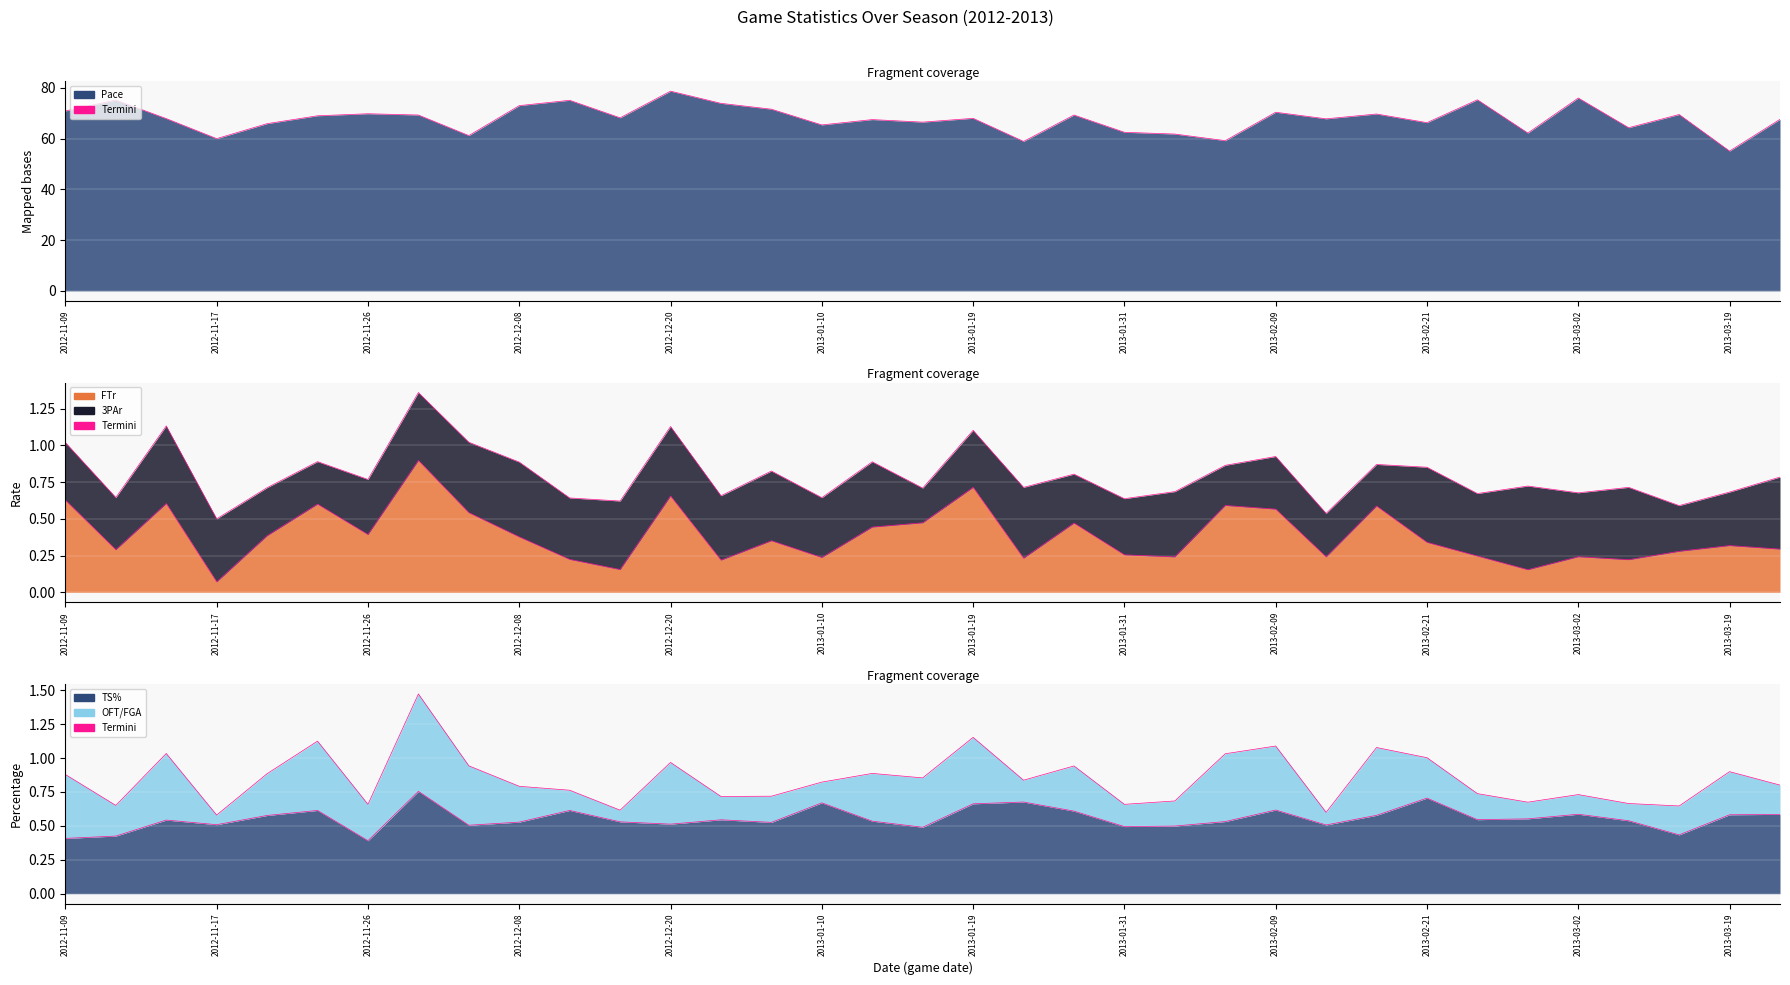

What is the minimum value for FTr (termini)?

0.1